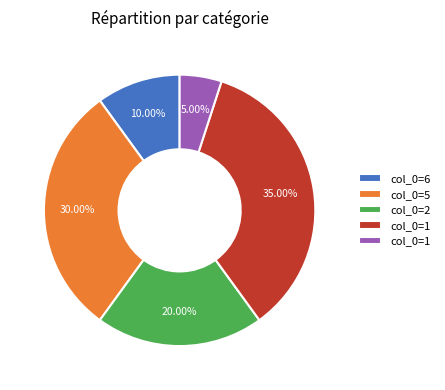

Is there any slice that represents more than half of the pie?

No